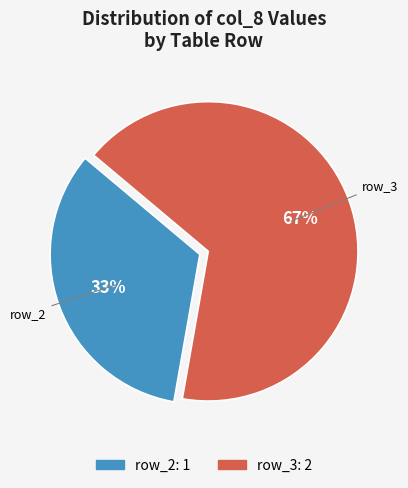

To the nearest percent, what is the average slice percentage?

50%